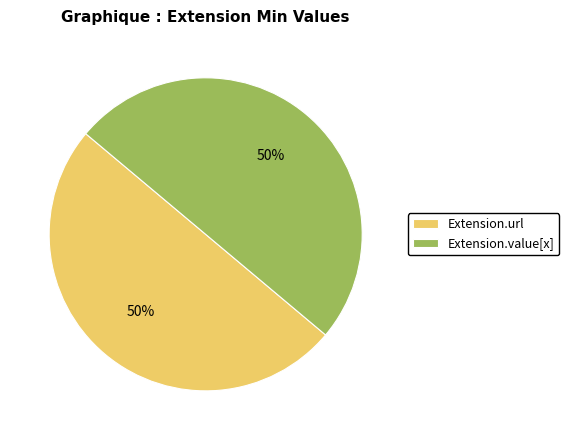

To the nearest percent, what portion does Extension.value[x] represent?

50%